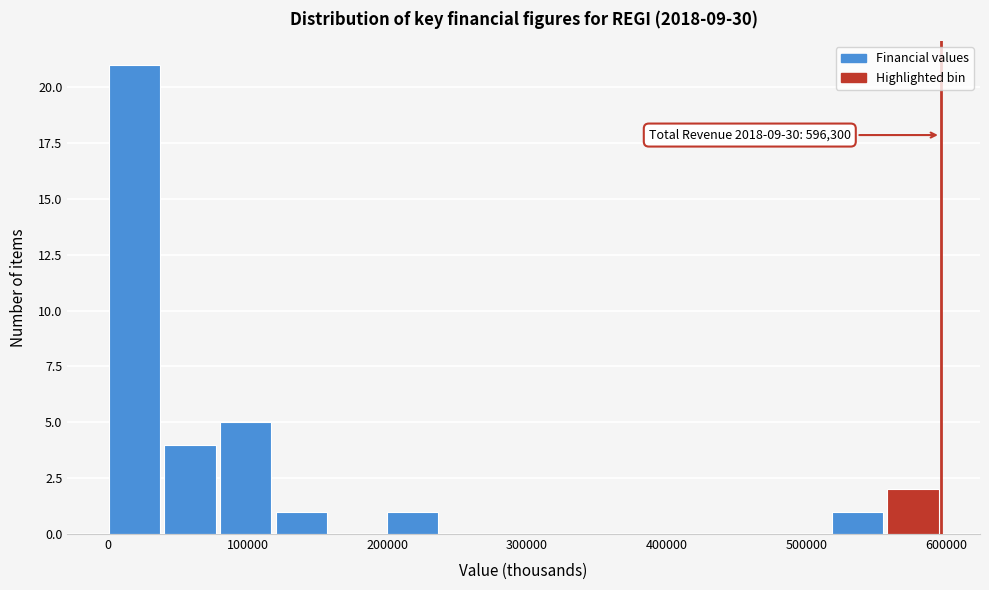

Around what value on the x-axis is the tallest bar? Give the approximate position of its centre, as read against the axis.

20000